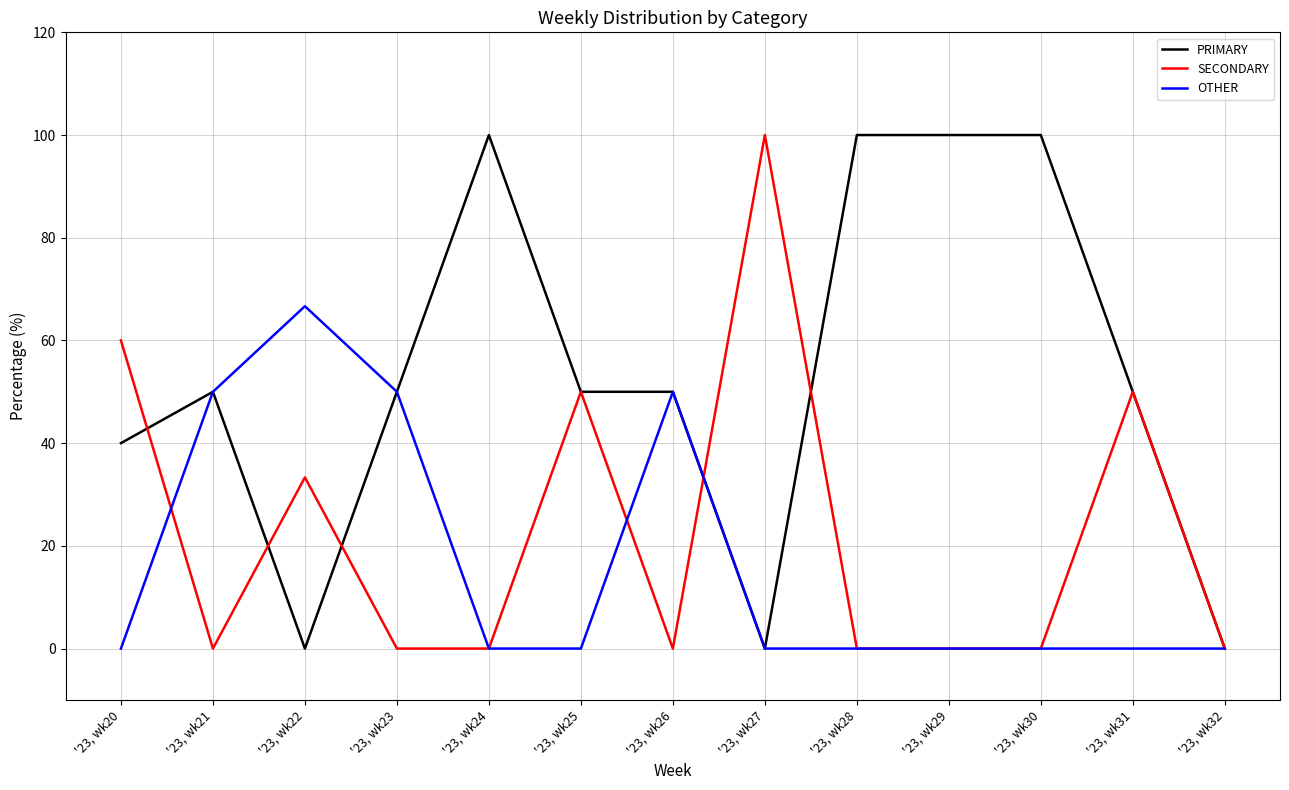

List the series in order of their overall mean, lowest first.

OTHER, SECONDARY, PRIMARY